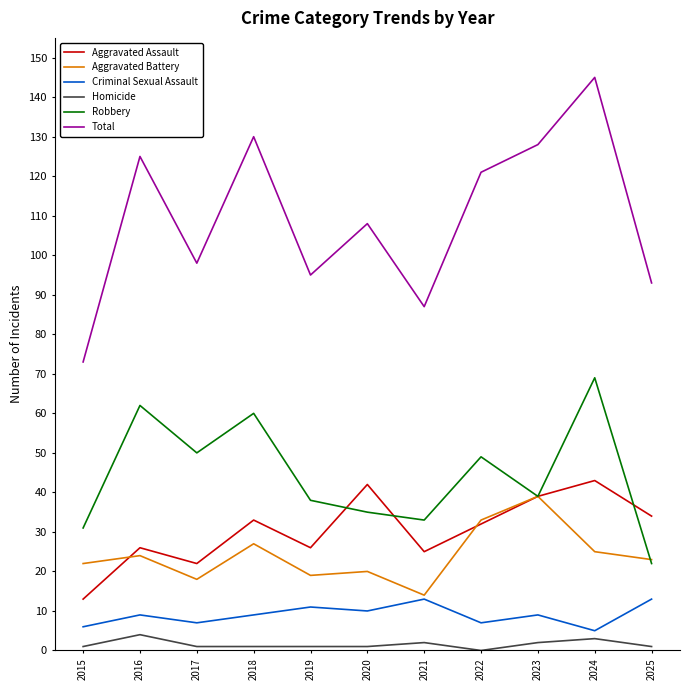

Where does the Robbery series first go above 39?

2016